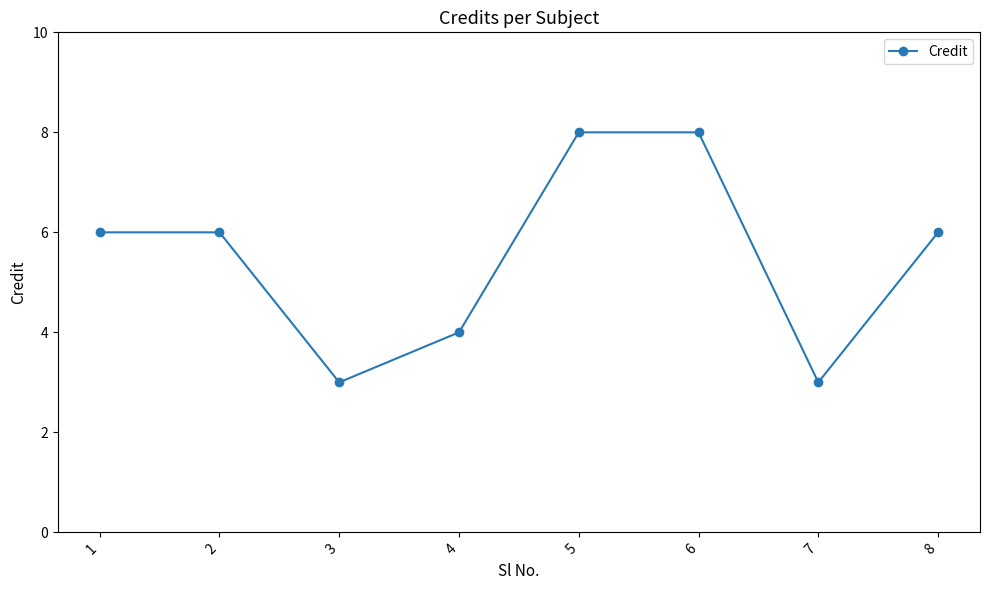

Does the chart have visible grid lines?

No